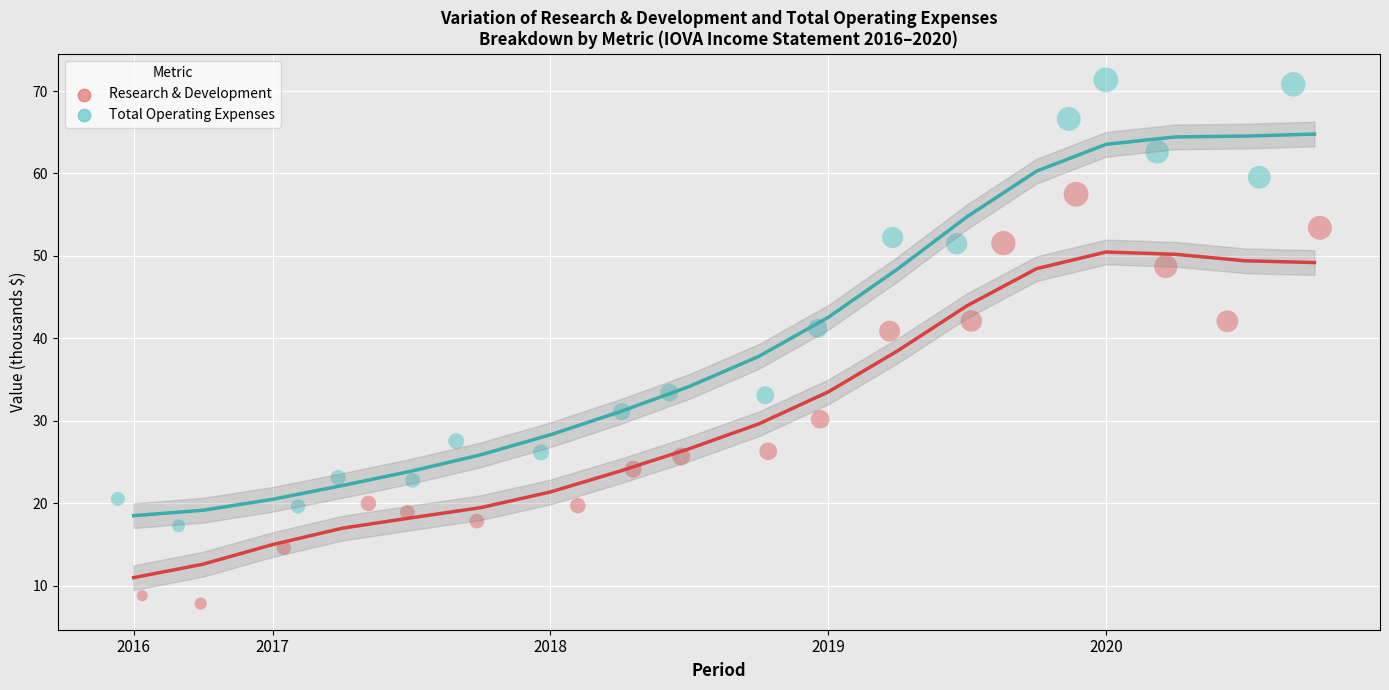

Which series has the widest spread of Y values?

Total Operating Expenses